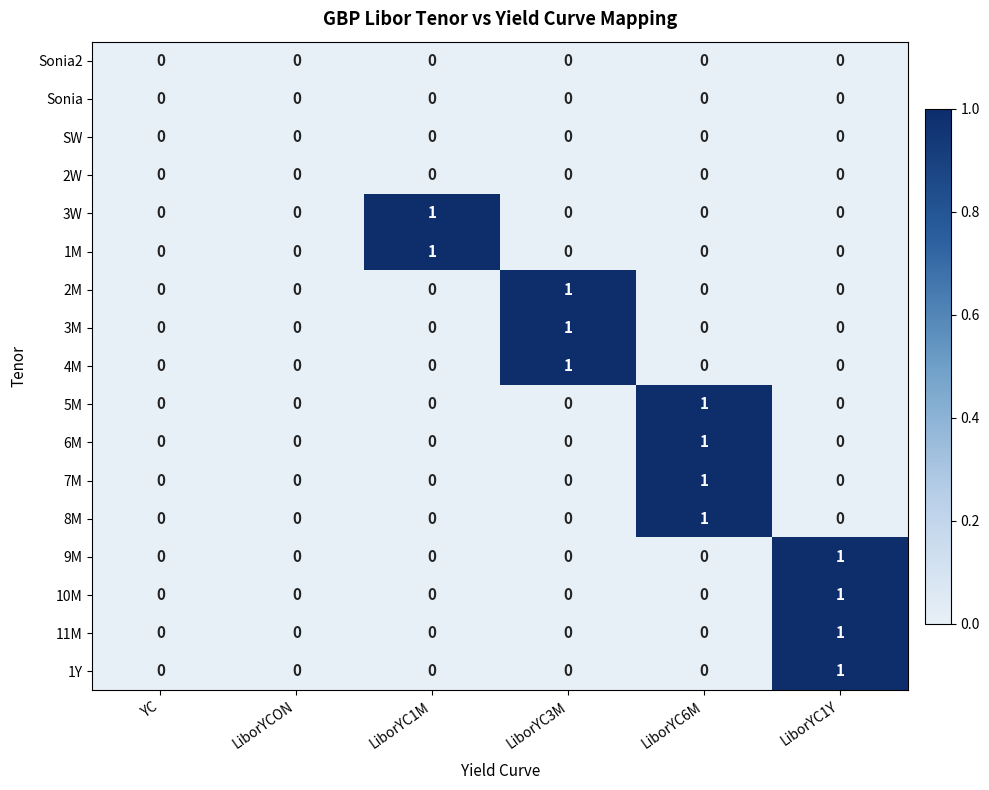

The value of 3W at LiborYC1Y is 1. True or false?

False